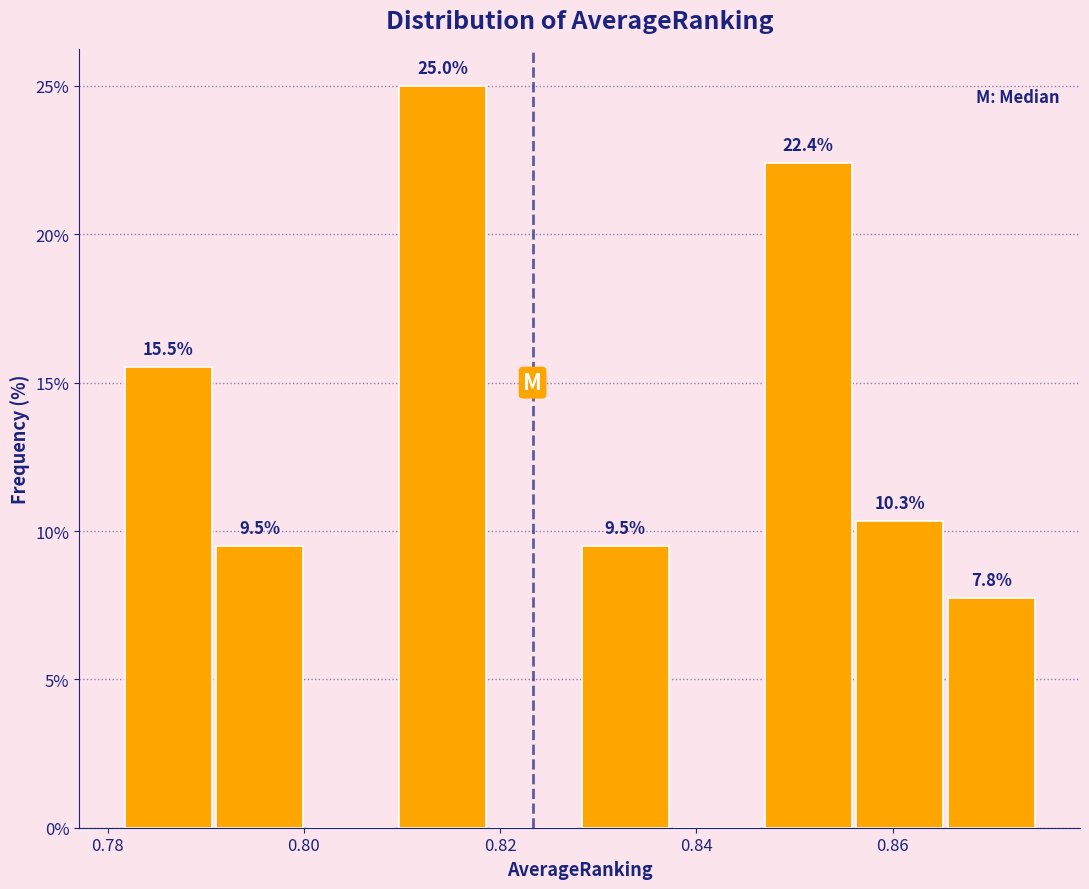

Over which range of the x-axis is the bar tallest?

0.810 to 0.818